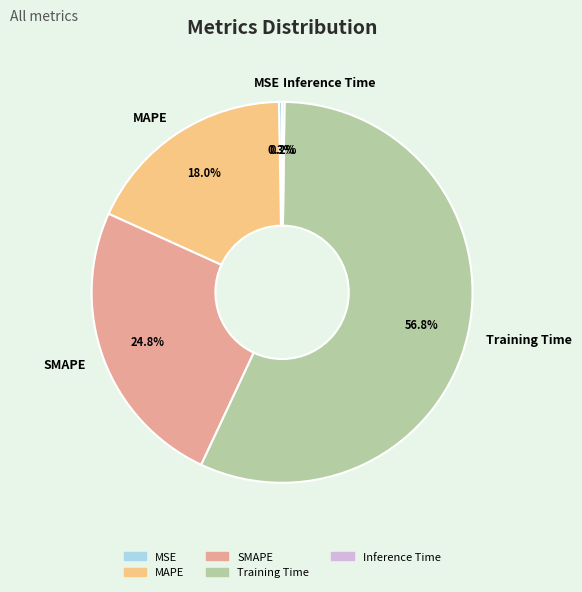

Combined, do SMAPE and Training Time account for over 50%?

Yes